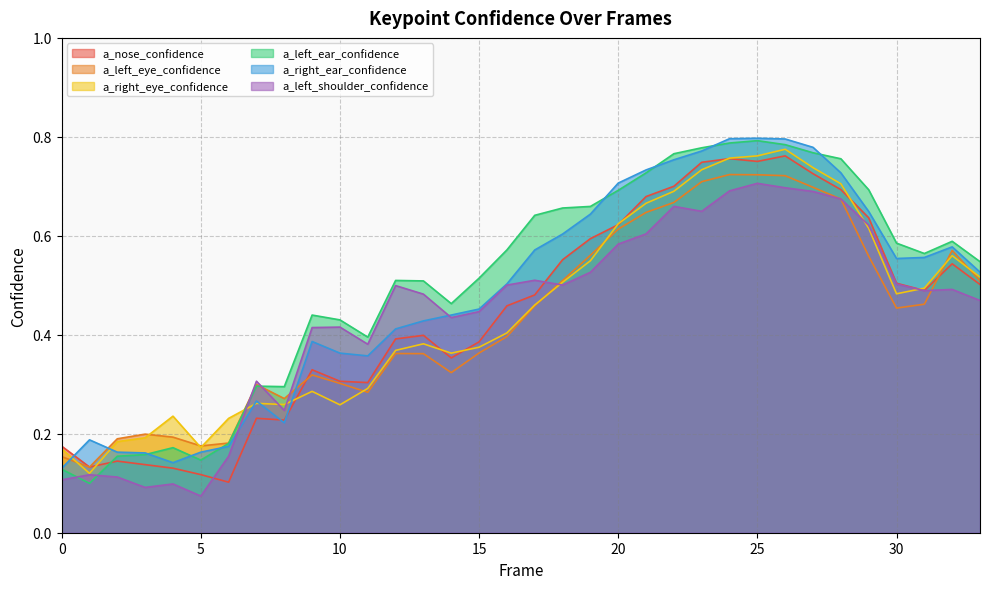

Reading right to left, what are all the values shown in this chart?

a_nose_confidence: 33=0.5	32=0.5	31=0.5	30=0.5	29=0.6	28=0.7	27=0.7	26=0.8	25=0.8	24=0.8	23=0.7	22=0.7	21=0.7	20=0.6	19=0.6	18=0.6	17=0.5	16=0.5	15=0.4	14=0.4	13=0.4	12=0.4	11=0.3	10=0.3	9=0.3	8=0.2	7=0.2	6=0.1	5=0.1	4=0.1	3=0.1	2=0.1	1=0.1	0=0.2
a_left_eye_confidence: 33=0.5	32=0.6	31=0.5	30=0.5	29=0.6	28=0.7	27=0.7	26=0.7	25=0.7	24=0.7	23=0.7	22=0.7	21=0.6	20=0.6	19=0.6	18=0.5	17=0.5	16=0.4	15=0.4	14=0.3	13=0.4	12=0.4	11=0.3	10=0.3	9=0.3	8=0.3	7=0.3	6=0.2	5=0.2	4=0.2	3=0.2	2=0.2	1=0.1	0=0.2
a_right_eye_confidence: 33=0.5	32=0.6	31=0.5	30=0.5	29=0.6	28=0.7	27=0.7	26=0.8	25=0.8	24=0.8	23=0.7	22=0.7	21=0.7	20=0.6	19=0.5	18=0.5	17=0.5	16=0.4	15=0.4	14=0.4	13=0.4	12=0.4	11=0.3	10=0.3	9=0.3	8=0.3	7=0.3	6=0.2	5=0.2	4=0.2	3=0.2	2=0.2	1=0.1	0=0.2
a_left_ear_confidence: 33=0.5	32=0.6	31=0.6	30=0.6	29=0.7	28=0.8	27=0.8	26=0.8	25=0.8	24=0.8	23=0.8	22=0.8	21=0.7	20=0.7	19=0.7	18=0.7	17=0.6	16=0.6	15=0.5	14=0.5	13=0.5	12=0.5	11=0.4	10=0.4	9=0.4	8=0.3	7=0.3	6=0.2	5=0.1	4=0.2	3=0.2	2=0.2	1=0.1	0=0.1
a_right_ear_confidence: 33=0.5	32=0.6	31=0.6	30=0.6	29=0.6	28=0.7	27=0.8	26=0.8	25=0.8	24=0.8	23=0.8	22=0.8	21=0.7	20=0.7	19=0.6	18=0.6	17=0.6	16=0.5	15=0.5	14=0.4	13=0.4	12=0.4	11=0.4	10=0.4	9=0.4	8=0.2	7=0.3	6=0.2	5=0.2	4=0.1	3=0.2	2=0.2	1=0.2	0=0.1
a_left_shoulder_confidence: 33=0.5	32=0.5	31=0.5	30=0.5	29=0.6	28=0.7	27=0.7	26=0.7	25=0.7	24=0.7	23=0.6	22=0.7	21=0.6	20=0.6	19=0.5	18=0.5	17=0.5	16=0.5	15=0.4	14=0.4	13=0.5	12=0.5	11=0.4	10=0.4	9=0.4	8=0.2	7=0.3	6=0.2	5=0.1	4=0.1	3=0.1	2=0.1	1=0.1	0=0.1